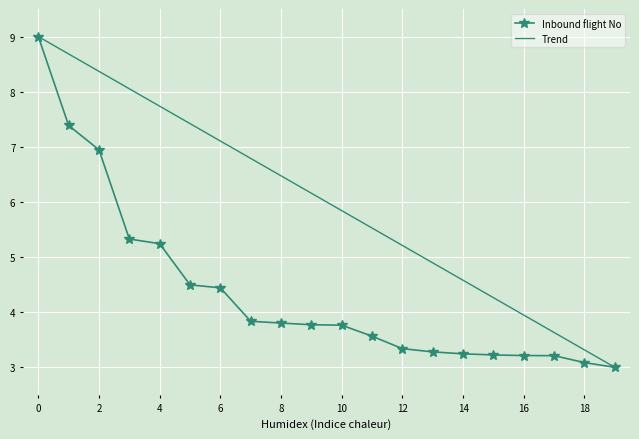

Rank the series by their average value, from highest to lowest.

Trend, Inbound flight No